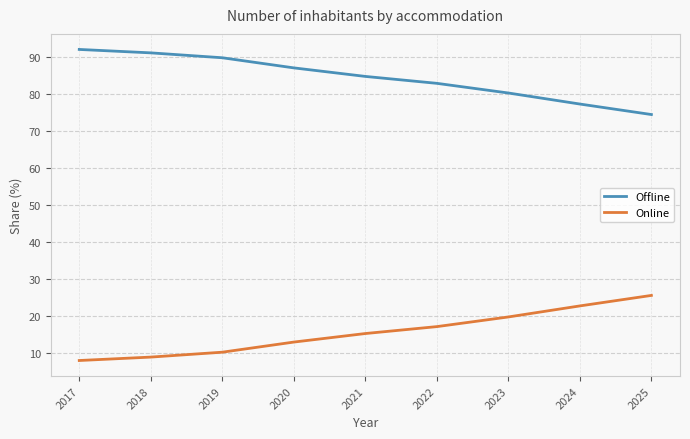

Where does the Offline series first go above 84?

2017